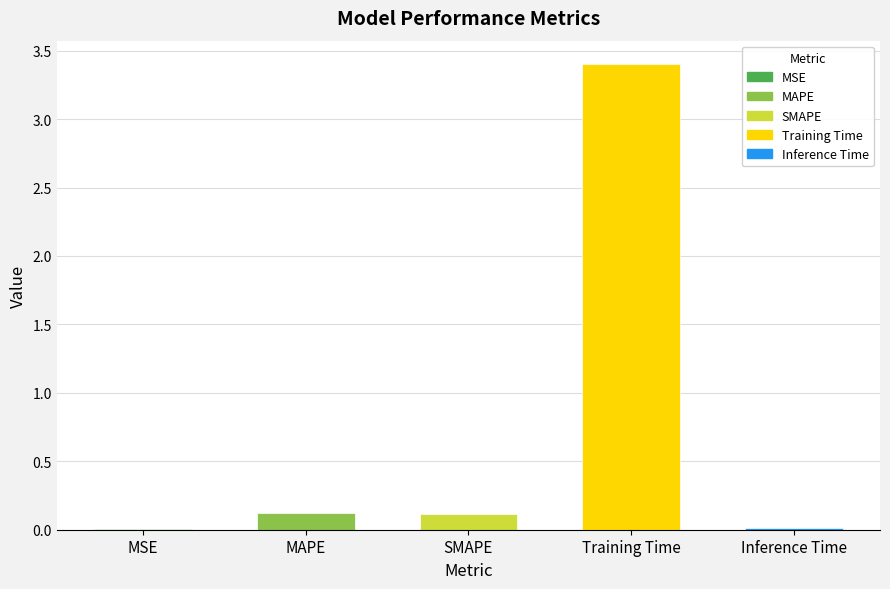

How many series are shown in this chart?

1